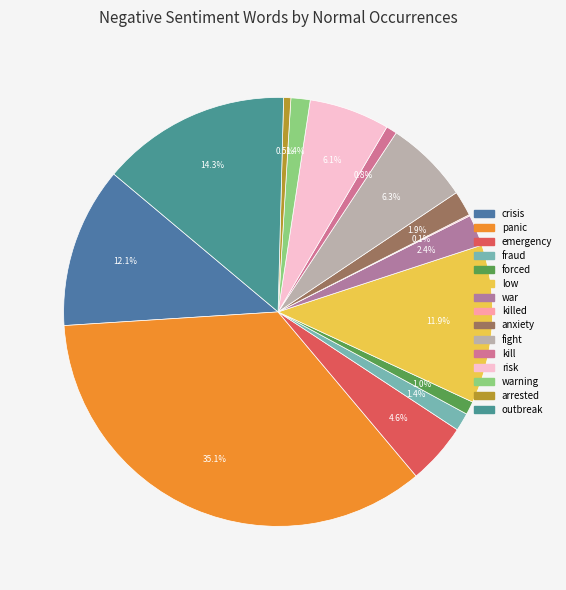

Which category has the biggest portion of the pie?

panic